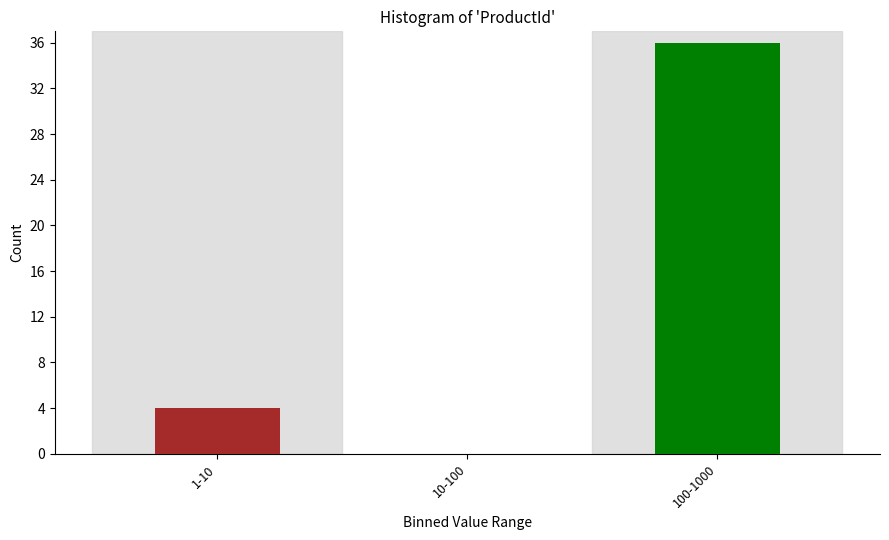

Reading left to right, transcribe all the data shown in this chart.

1-10=4	10-100=0	100-1000=36